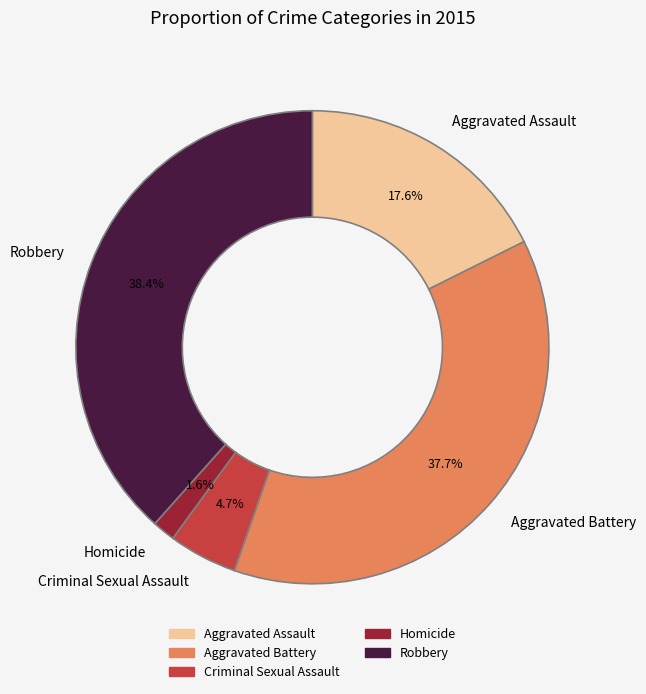

What is the smallest slice in the pie chart?

Homicide